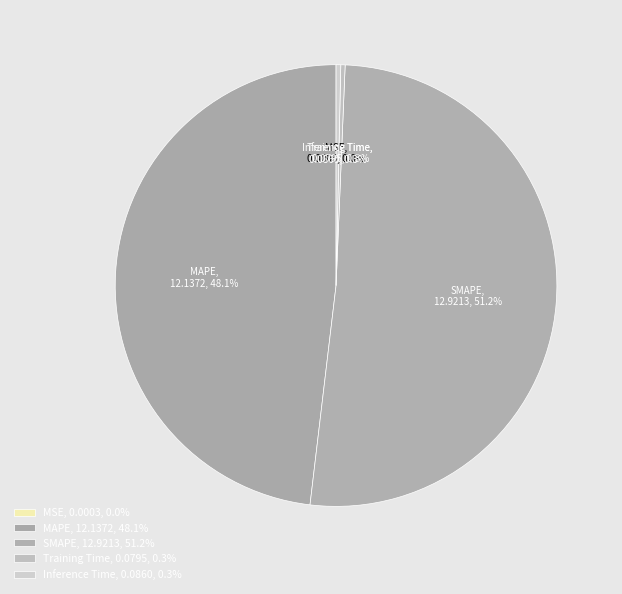

True or false: SMAPE accounts for 51% of the total.

True